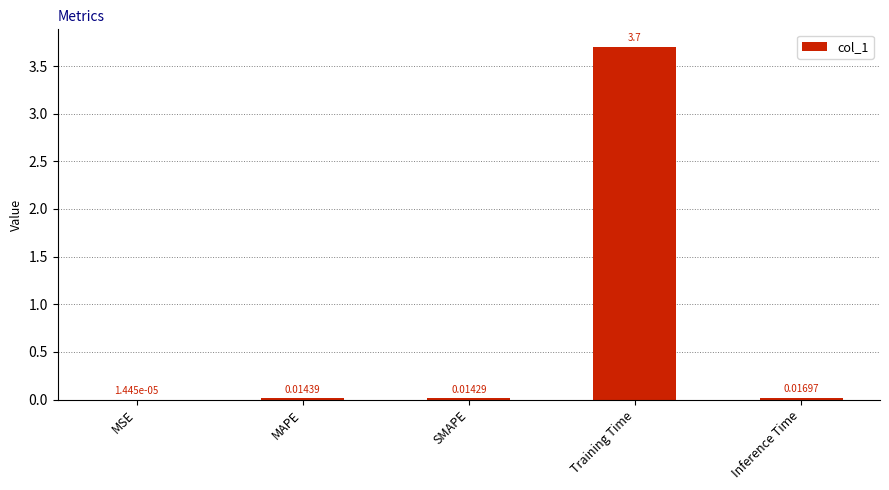

At which category does the chart reach its peak across all series?

Training Time